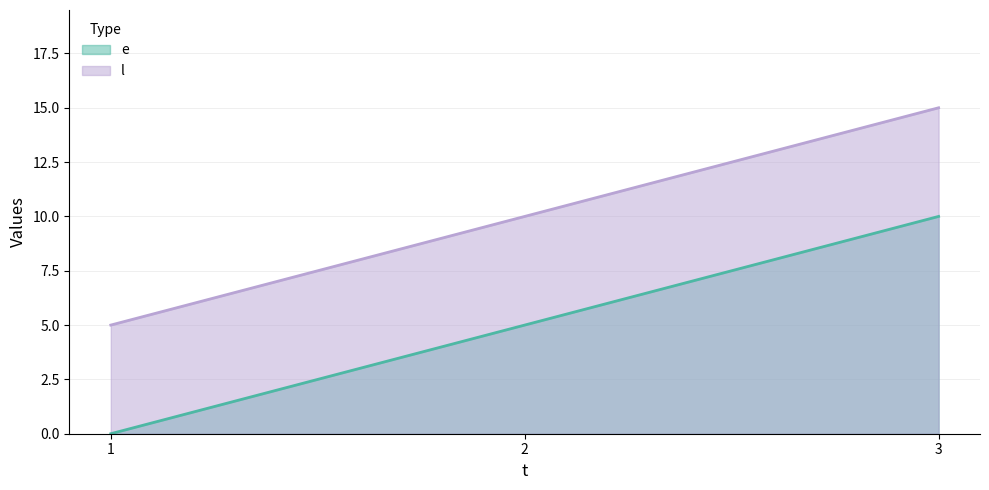

How many data points does each series have?

3